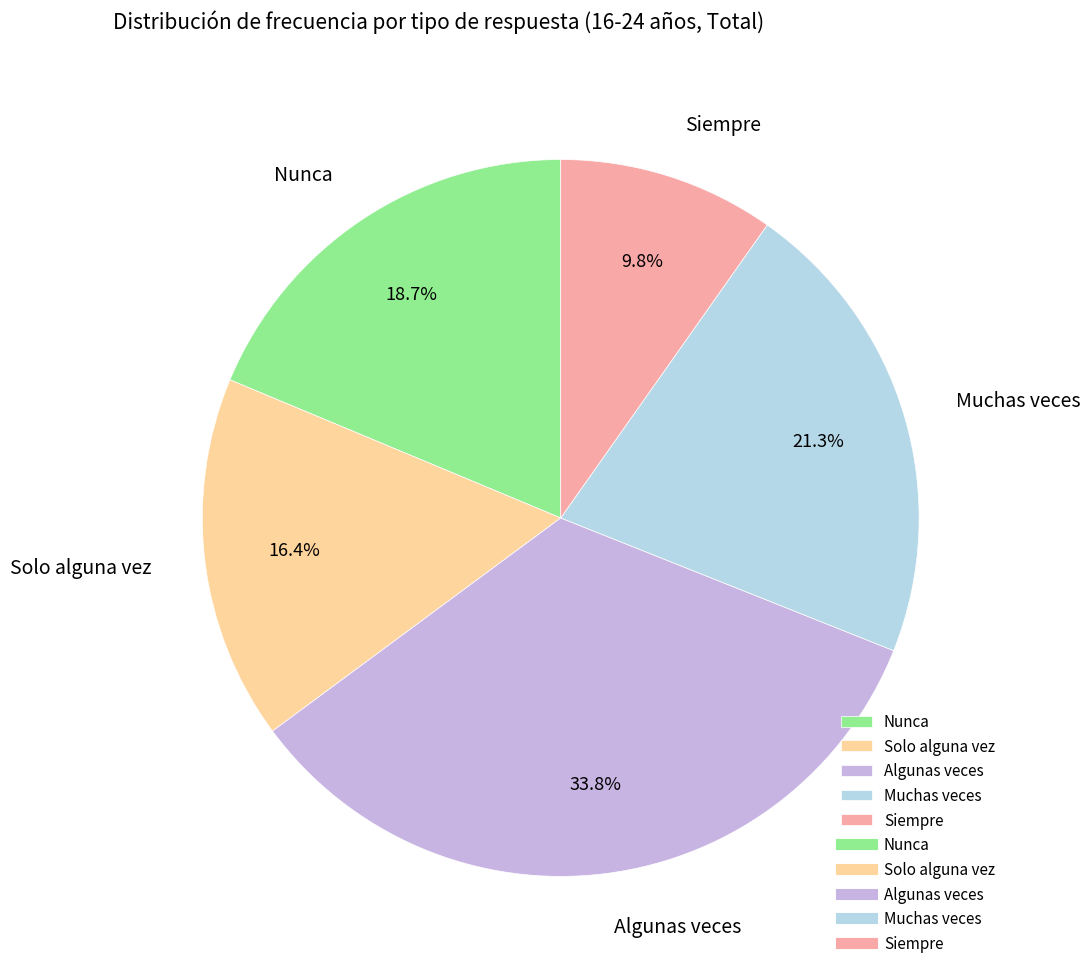

To the nearest percent, what portion does Algunas veces represent?

34%